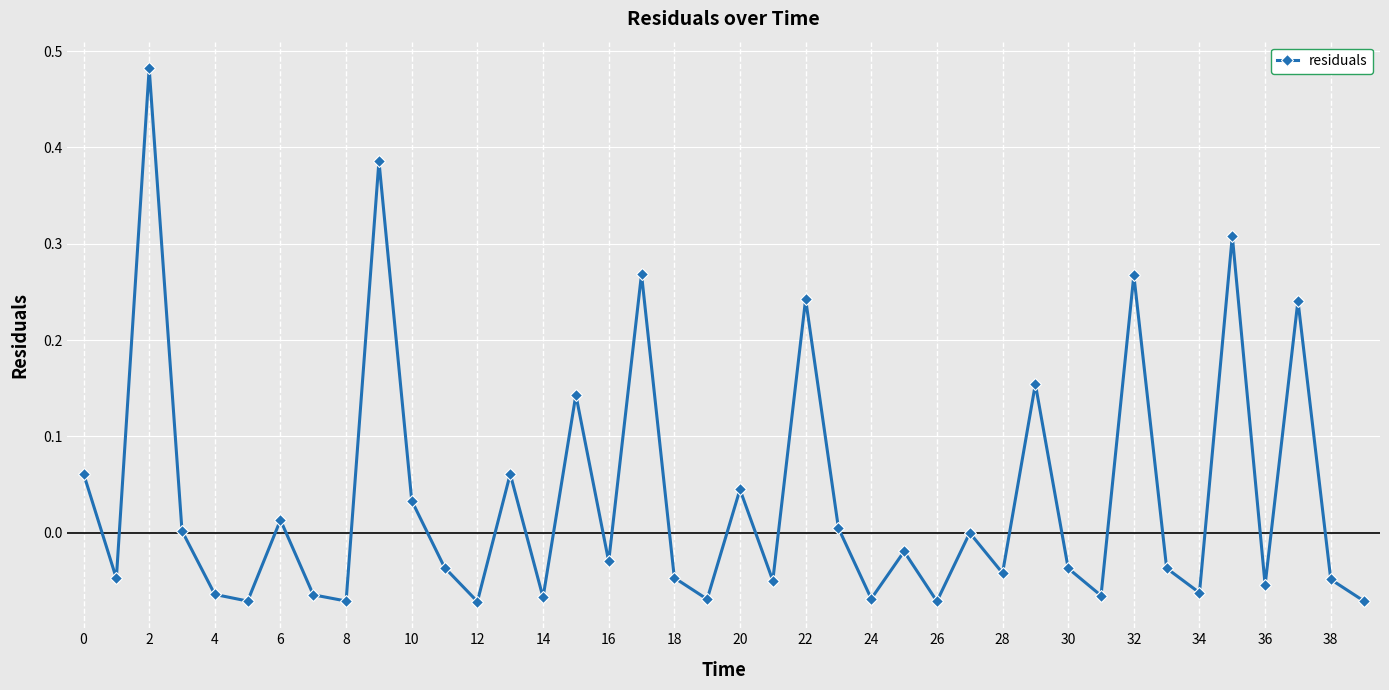

What is the difference between the maximum and minimum values?

0.6